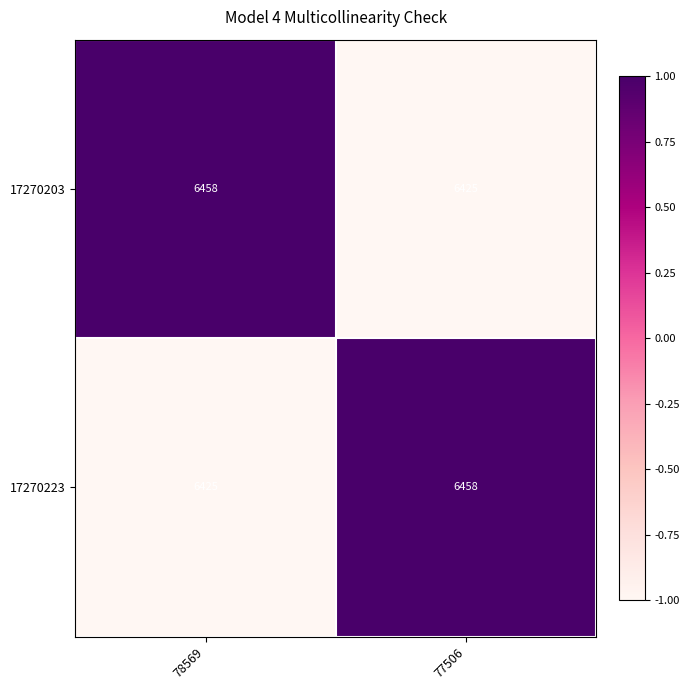

What is the spread (max minus min) of values at 78569?

33